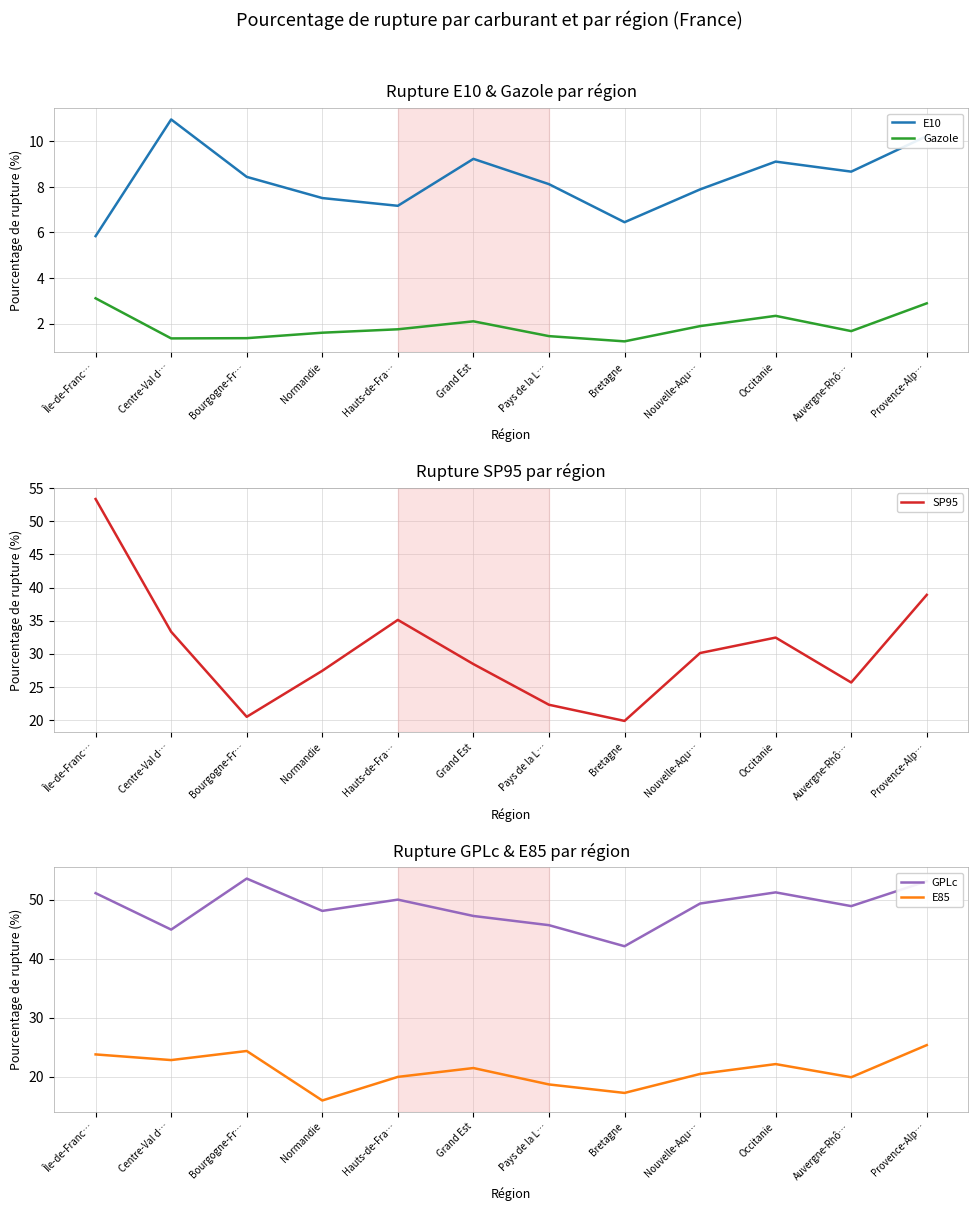

At how many categories does at least one series exceed 7?

12